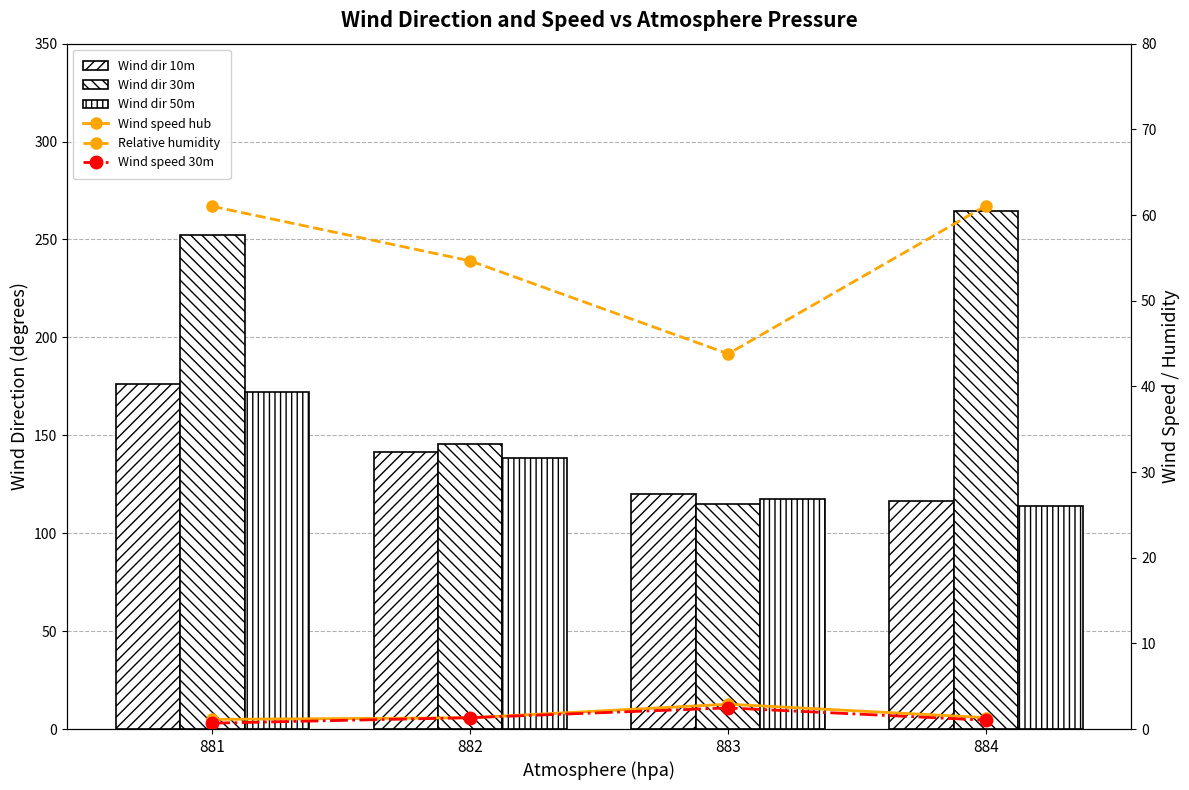

Which series has the widest spread of values?

Wind dir 30m